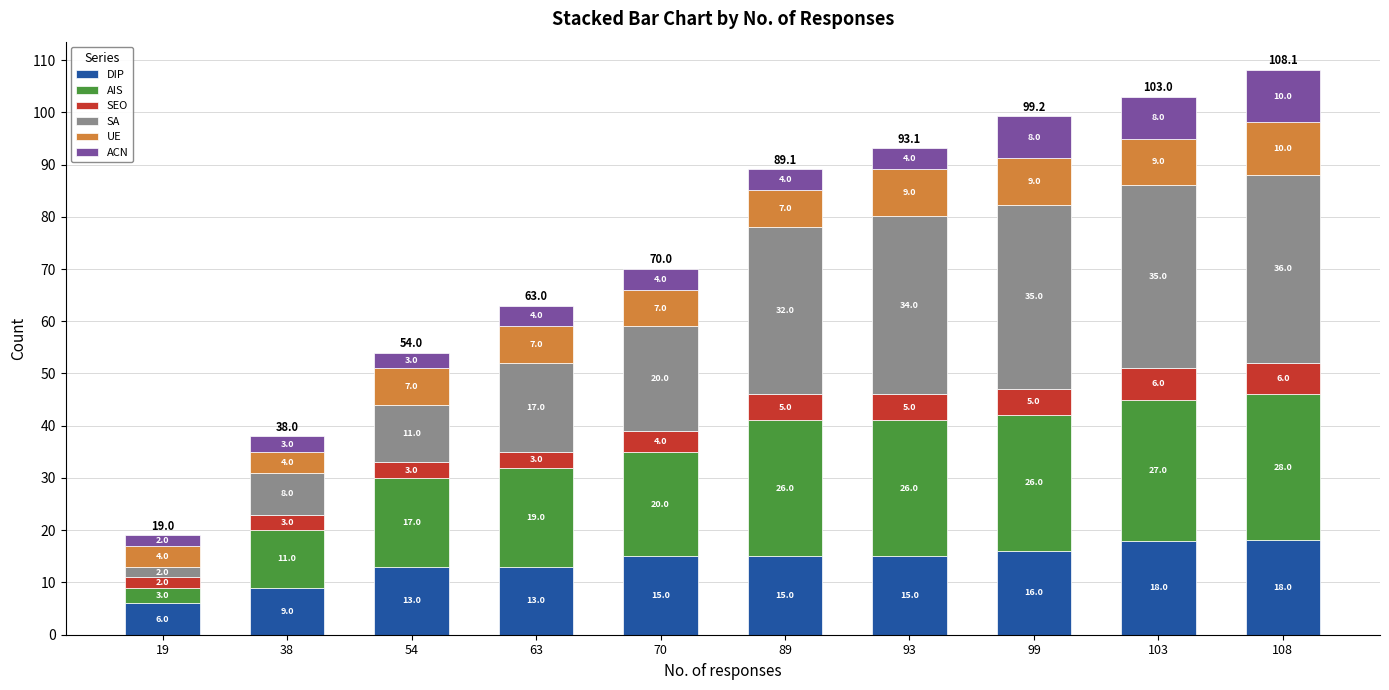

Is it true that DIP equals 15.0 at 93?

True